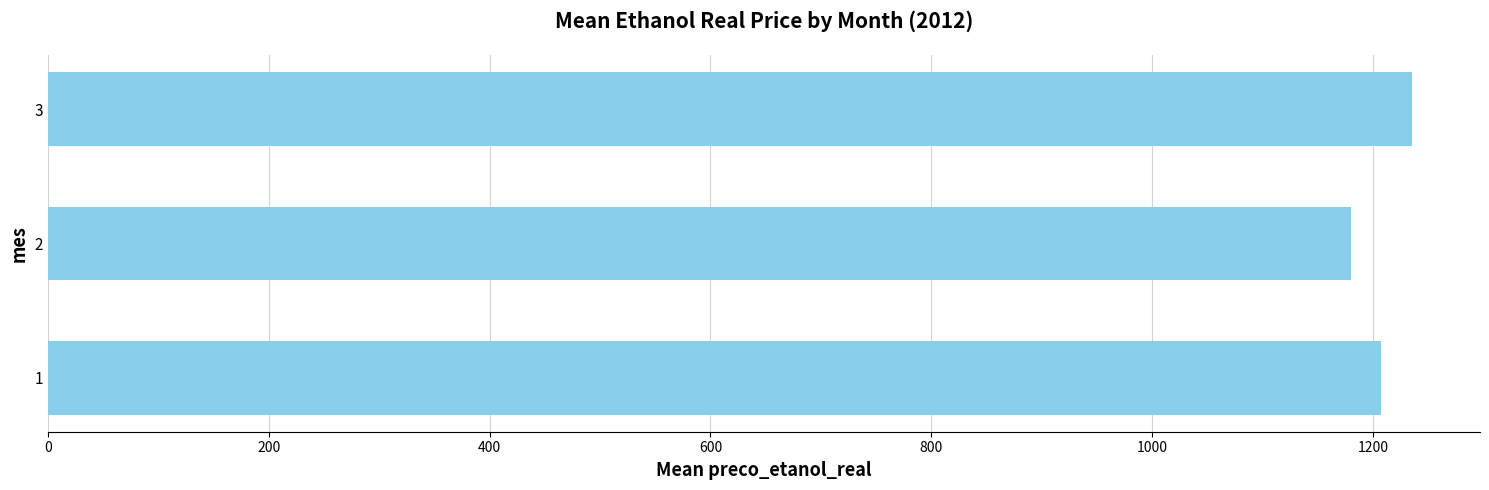

How many bars are there in total?

3